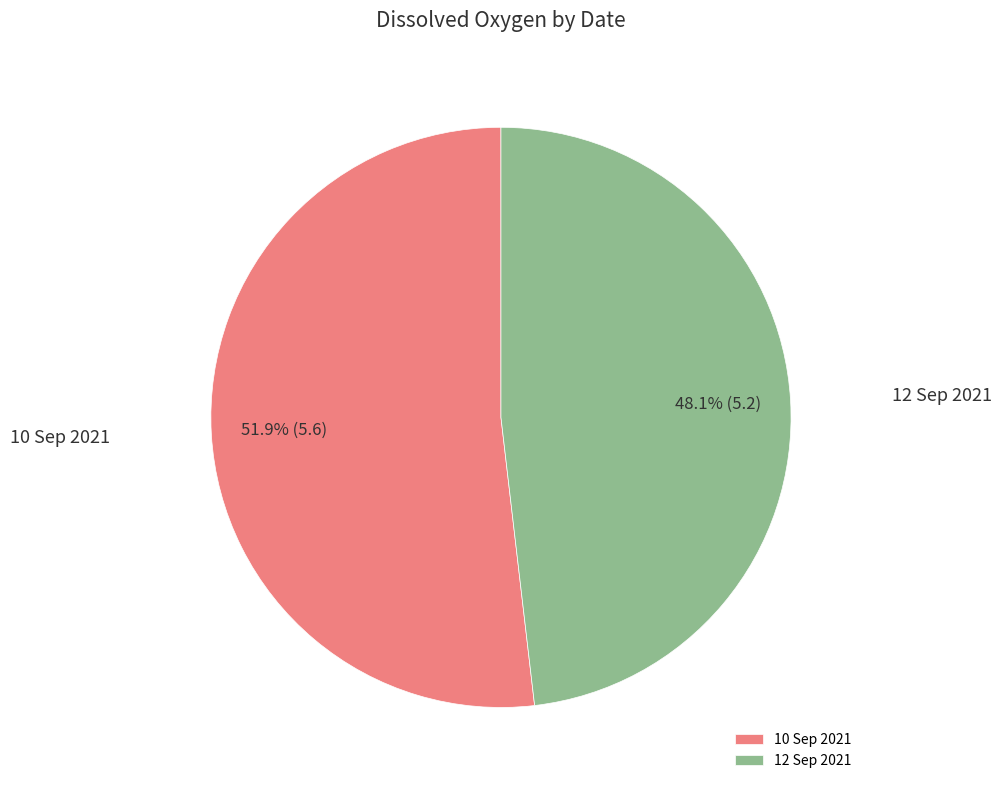

Between 10 Sep 2021 and 12 Sep 2021, which is larger?

10 Sep 2021